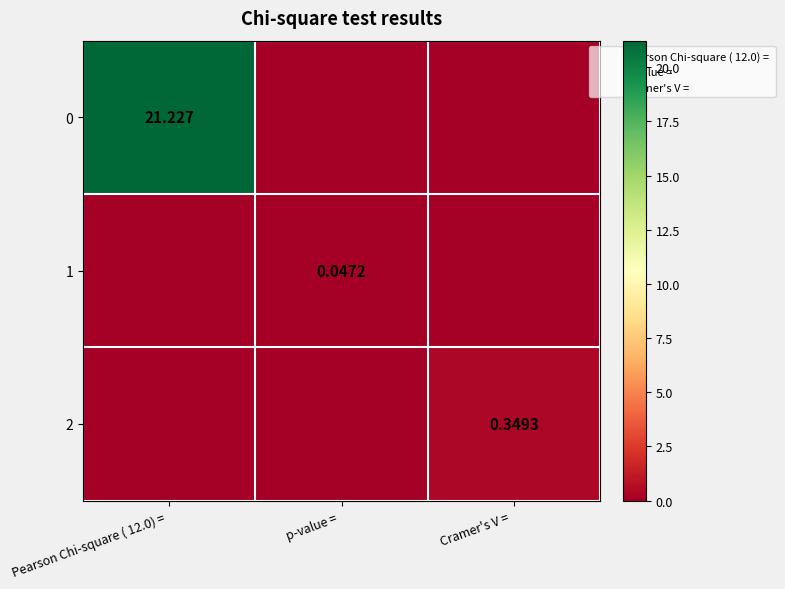

Which label corresponds to the smallest value in the chart?

p-value = 